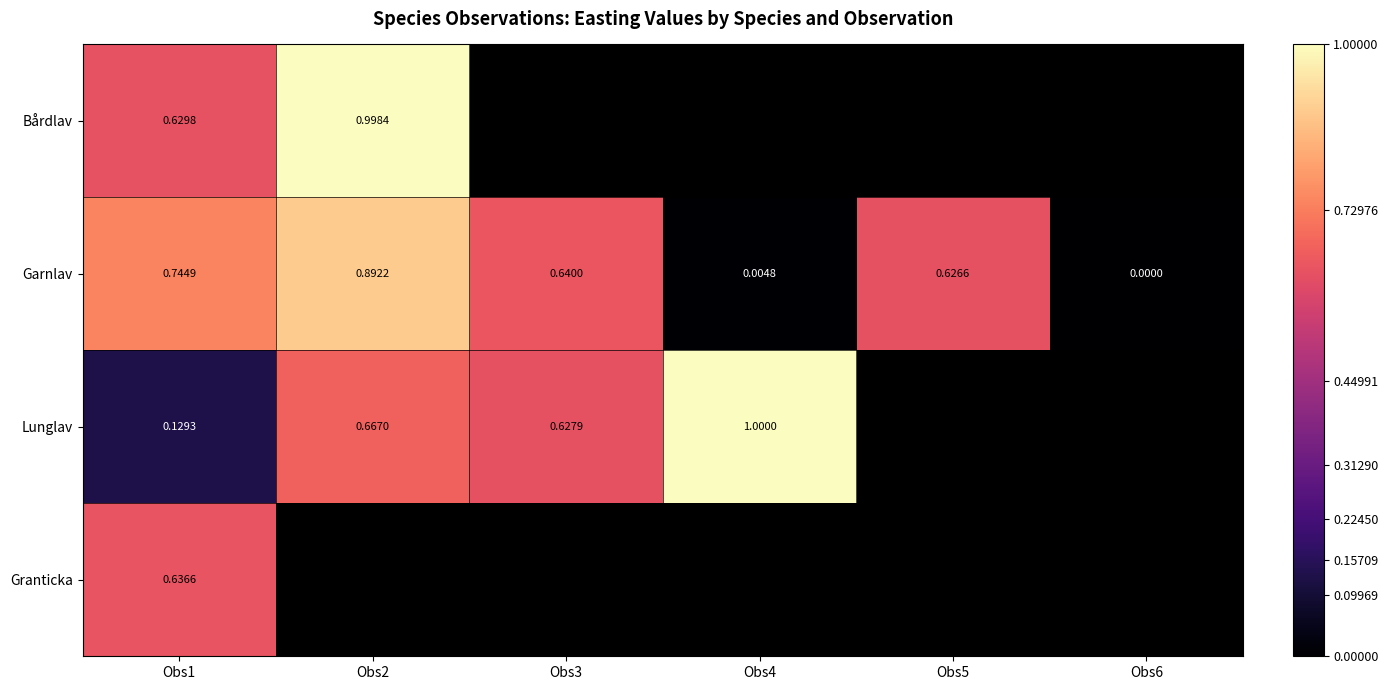

What is the maximum value shown in the chart?

1.0